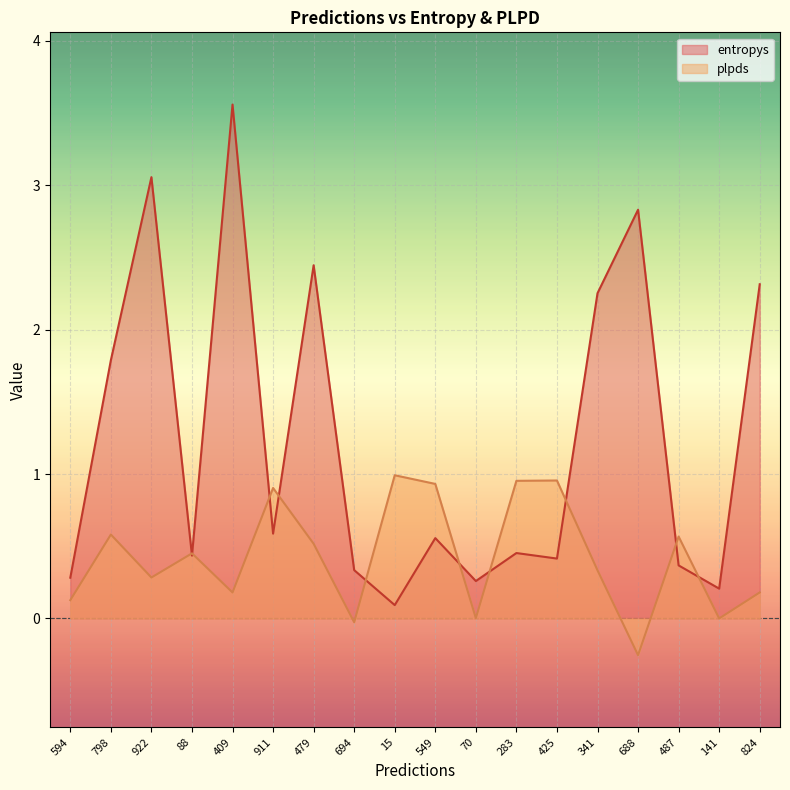

What is the smallest value displayed?

-0.3